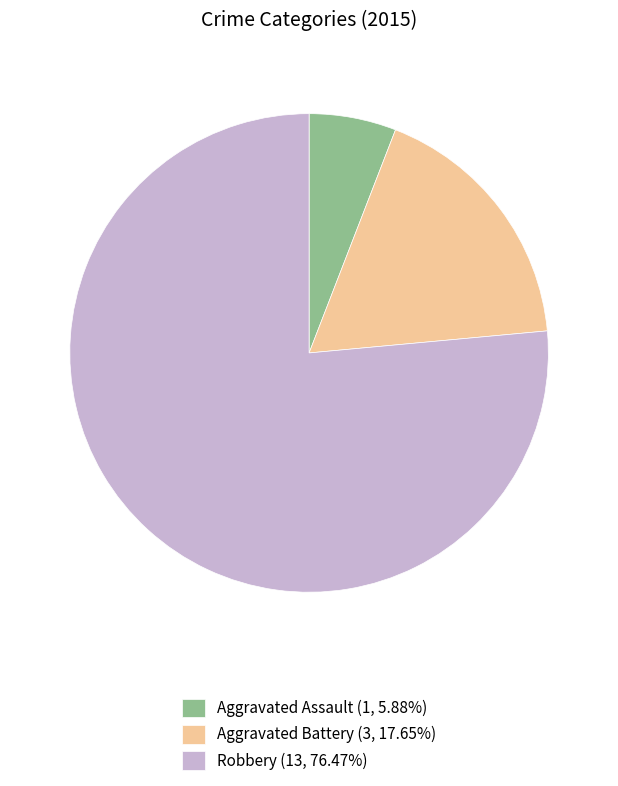

Approximately how many times larger is the value at Aggravated Assault (1, 5.88%) compared to Aggravated Battery (3, 17.65%)?

0.3